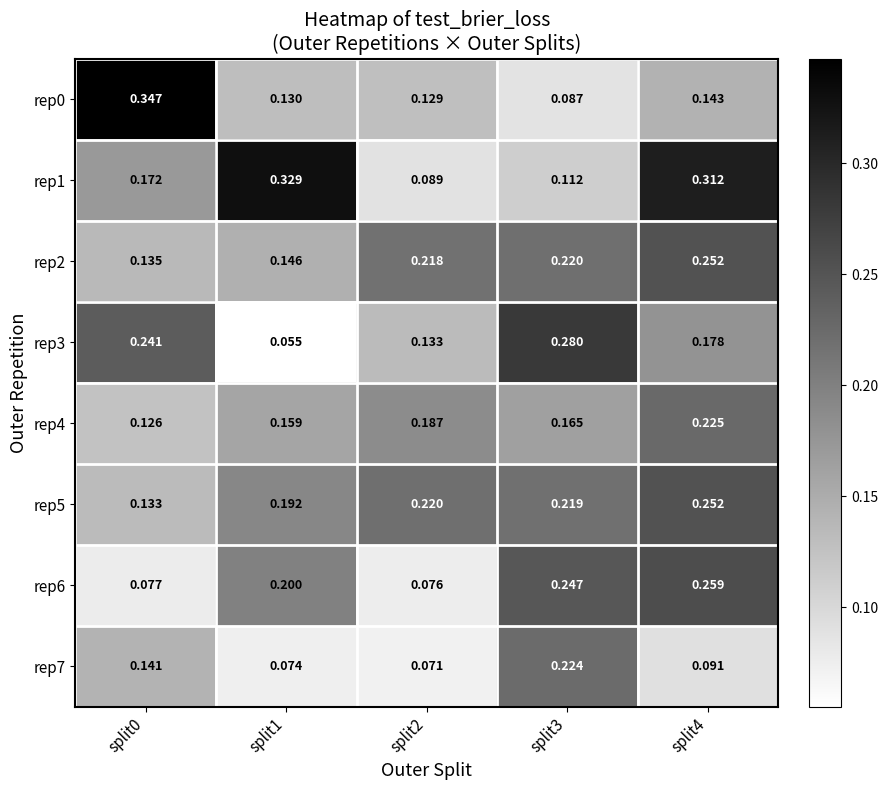

Is the value of rep3 at split4 greater than the value of rep6 at split0?

Yes